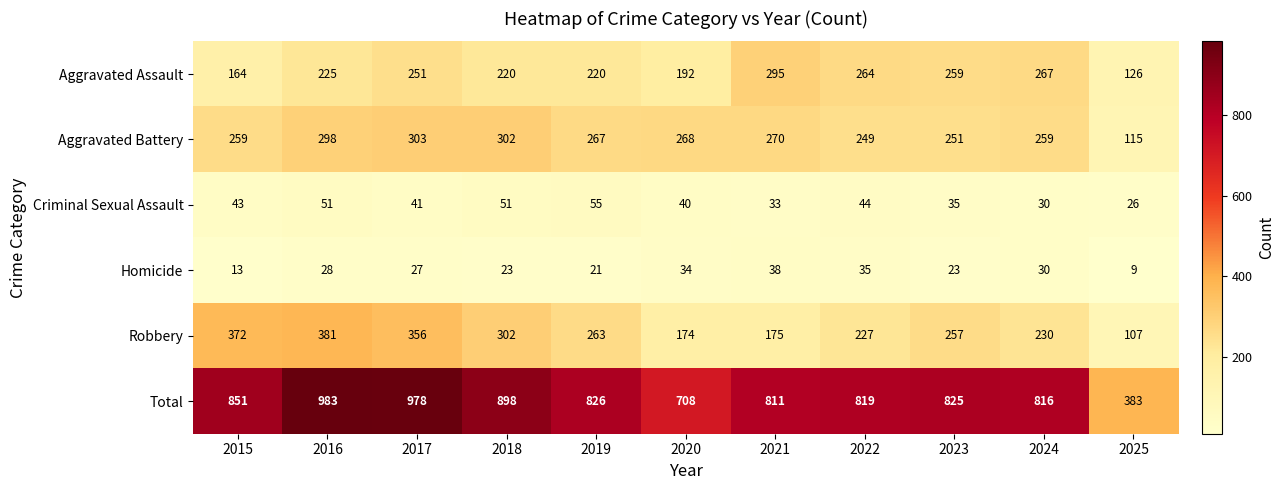

What is the difference between the maximum and second lowest values in the Total series?

275